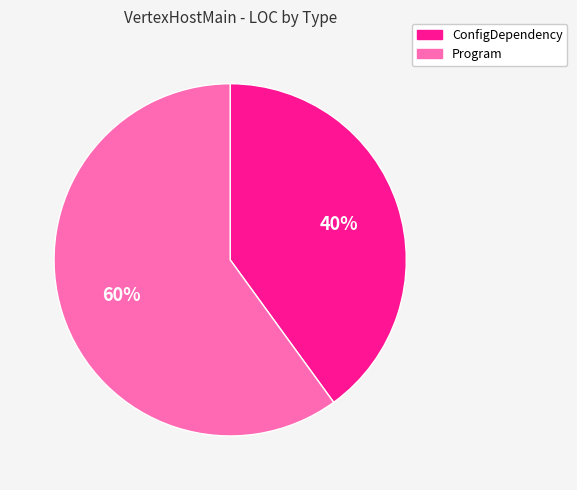

What is the ratio of the value at ConfigDependency to the value at Program?

0.7